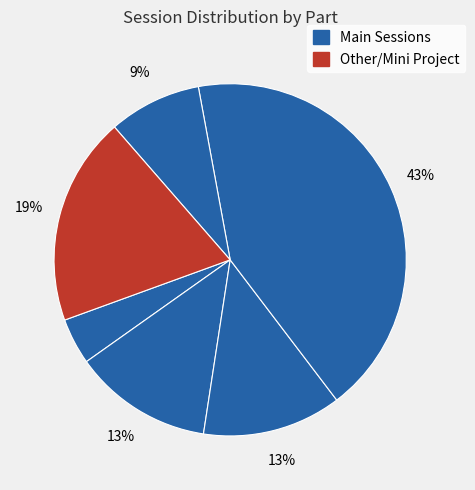

How many segments does this pie chart have?

6